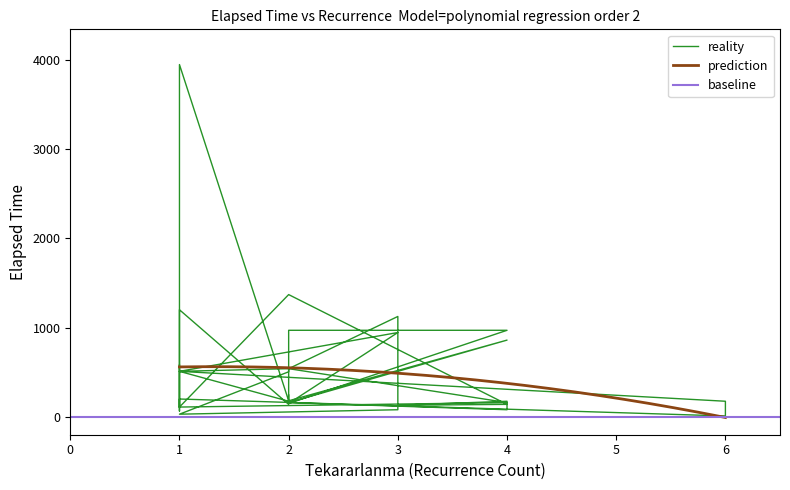

Reading left to right, extract all data points from this chart.

580	105	160	3947	180	860	160	80	175	130	140	1370	110	160	540	1125	80	30	505	540	510	175	150	970	970	150	945	510	175	10	200	65	1200	140	245